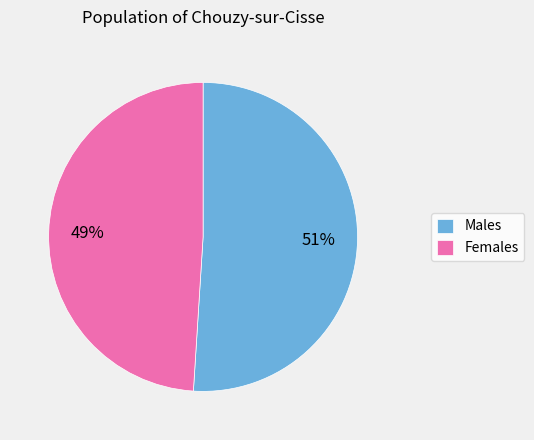

What is the smallest slice in the pie chart?

Females